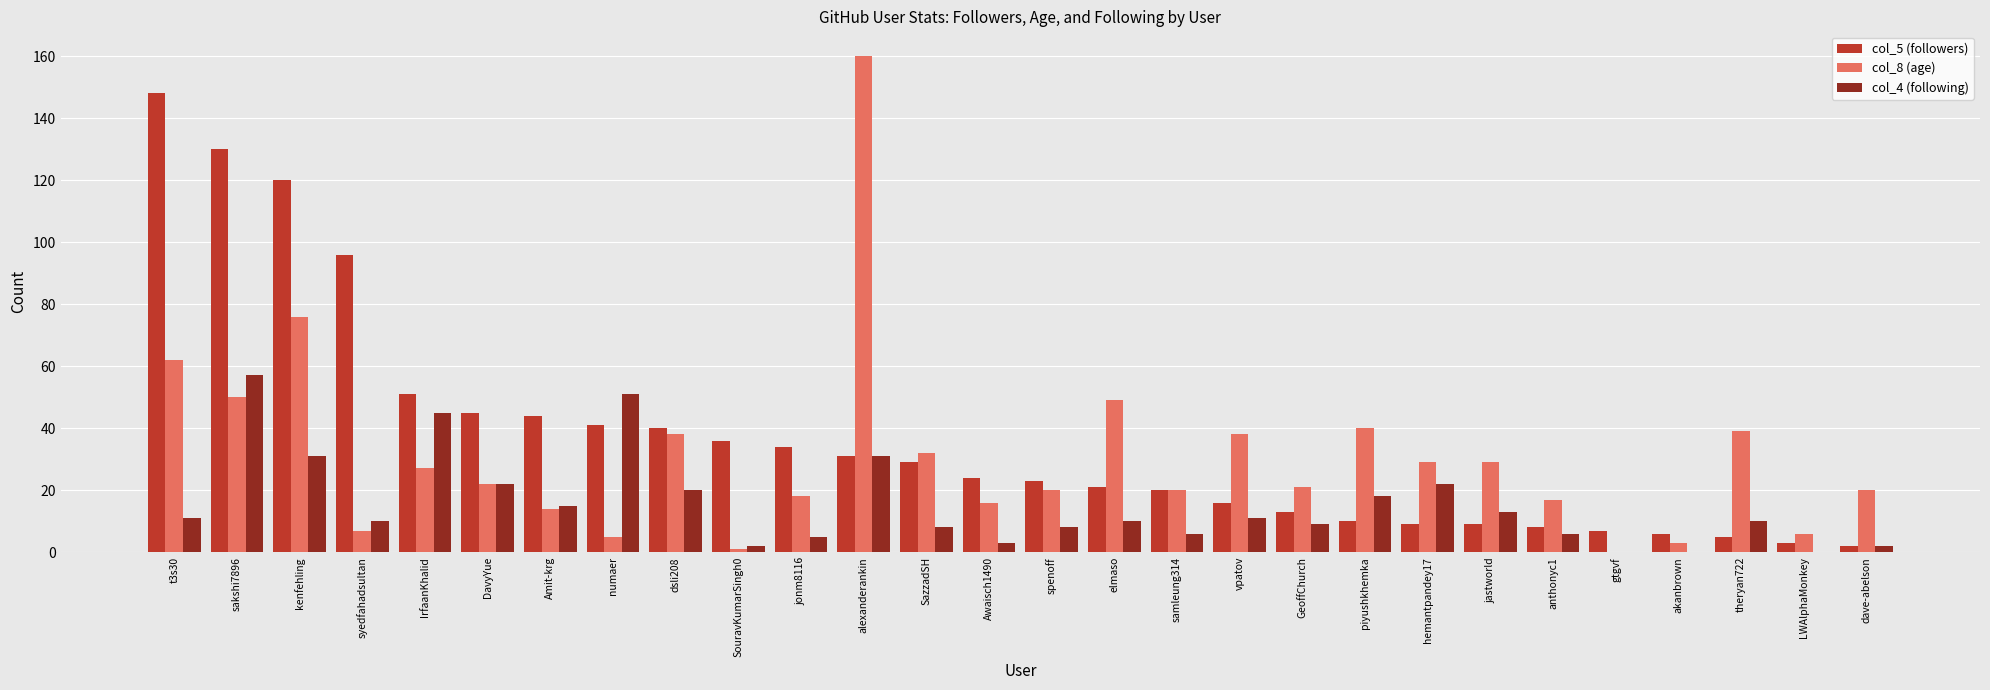

The value of col_8 (age) at numaer is 5. True or false?

True